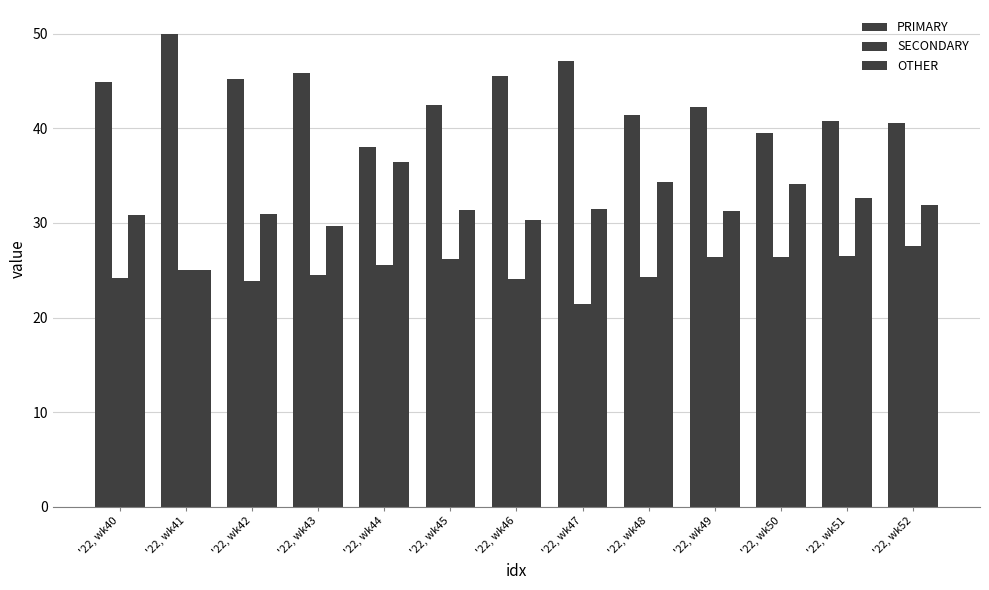

What is the value of the SECONDARY bar at the 4th from the left?

24.5